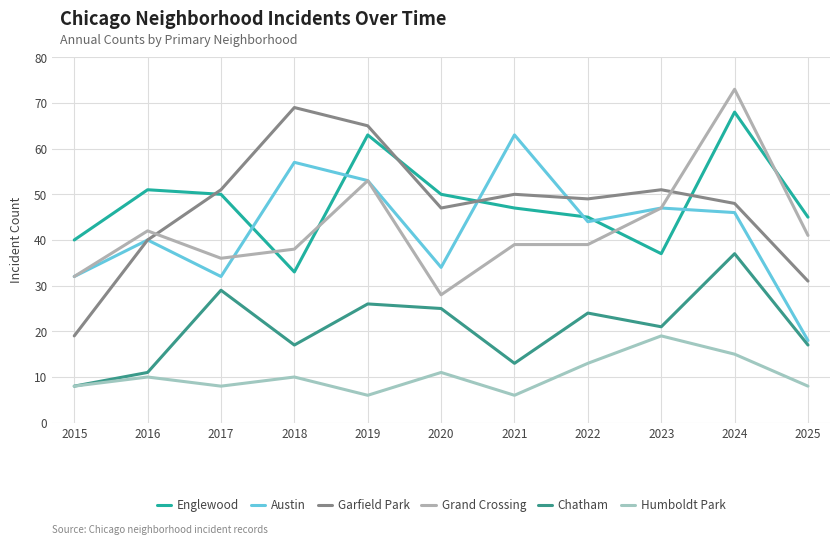

True or false: Humboldt Park and Garfield Park intersect in this chart.

False